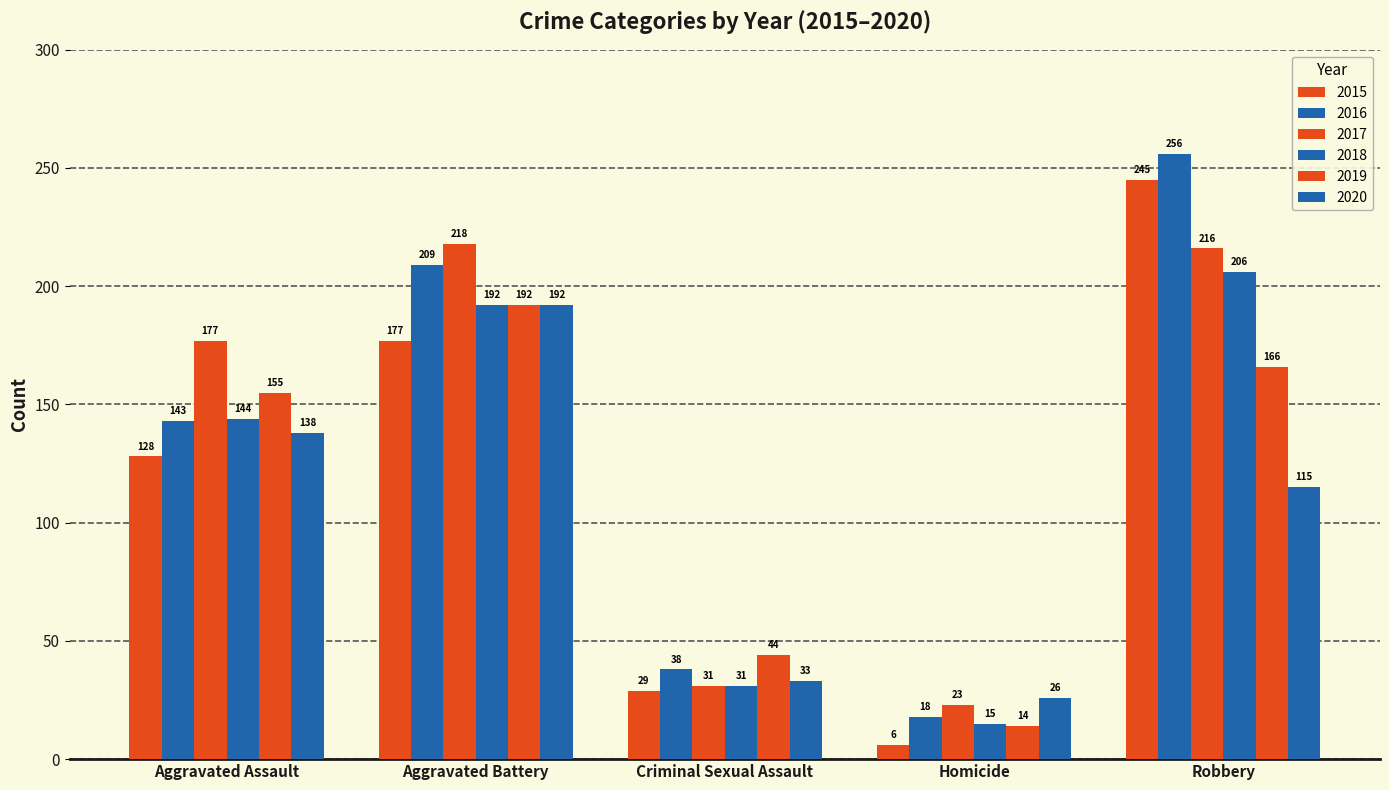

Rank the series at Aggravated Assault from highest to lowest value.

2017, 2019, 2018, 2016, 2020, 2015